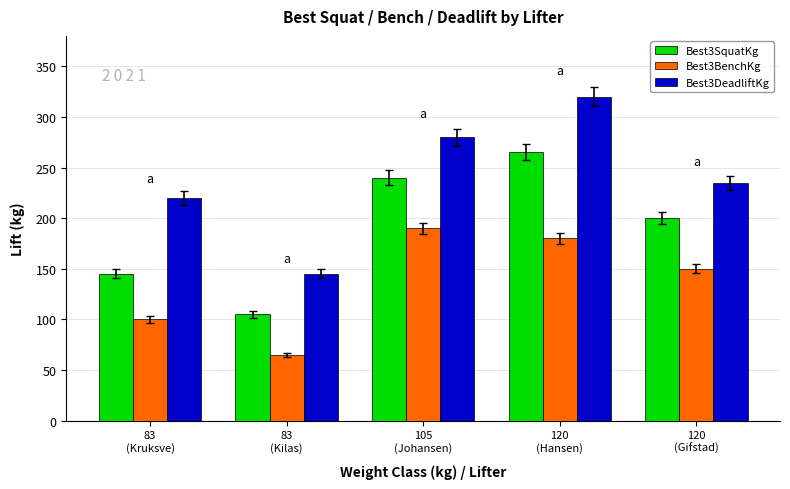

Which category has the lowest value in the Best3DeadliftKg series?

83
(Kilas)